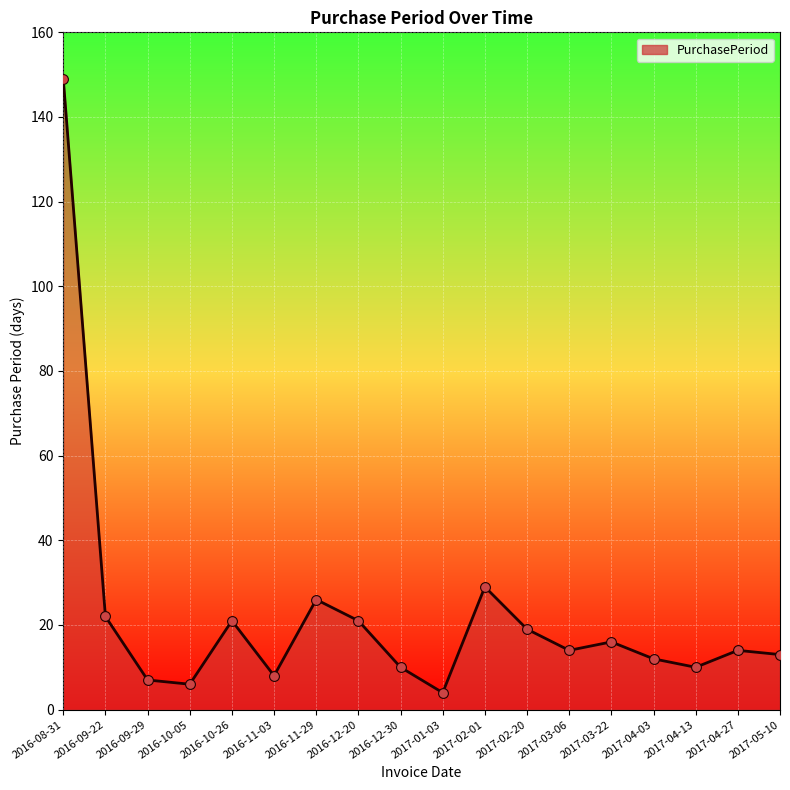

What is the change in value from 2017-03-22 to 2017-04-13?

-6